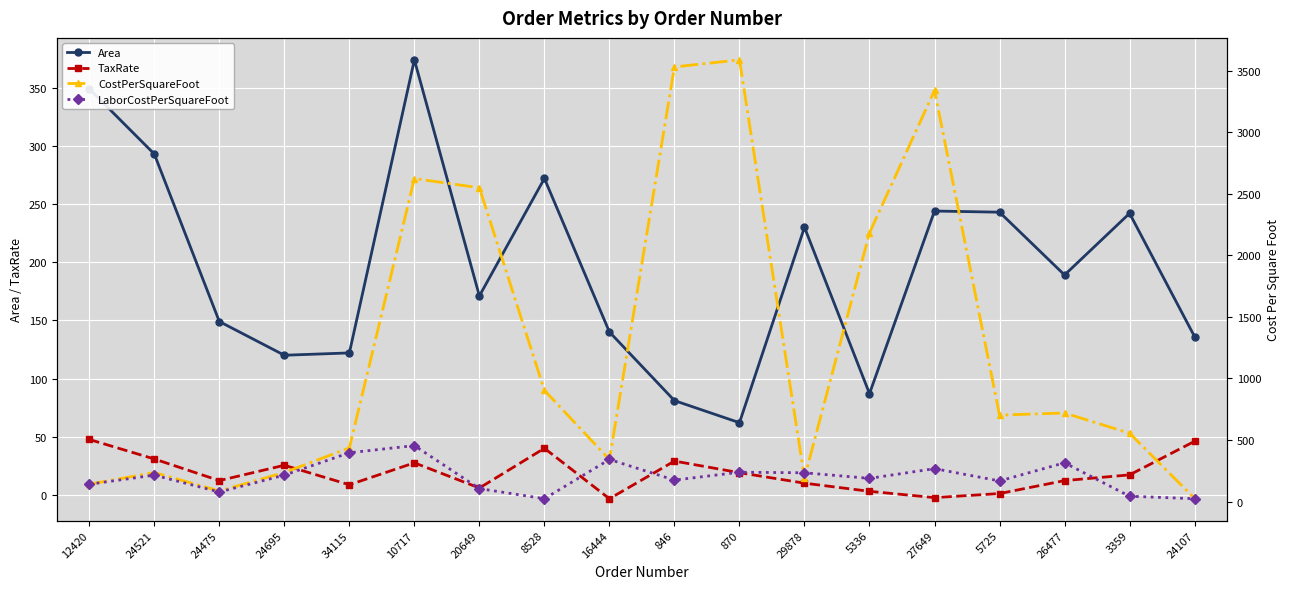

Where does the TaxRate series first go above 17?

12420